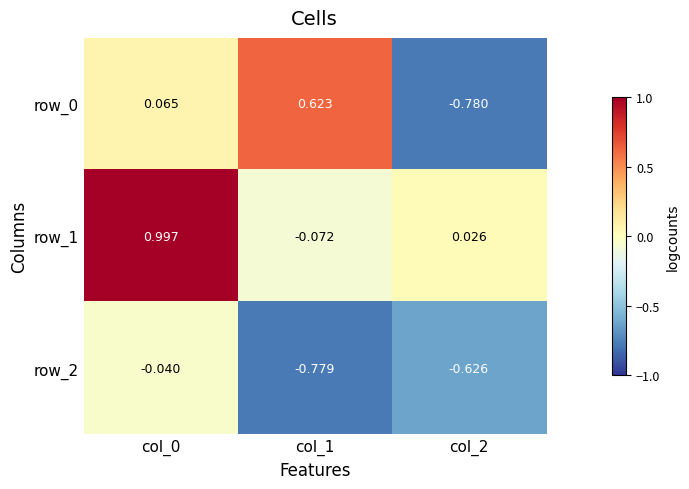

Which category has the lowest value in the row_1 series?

col_1